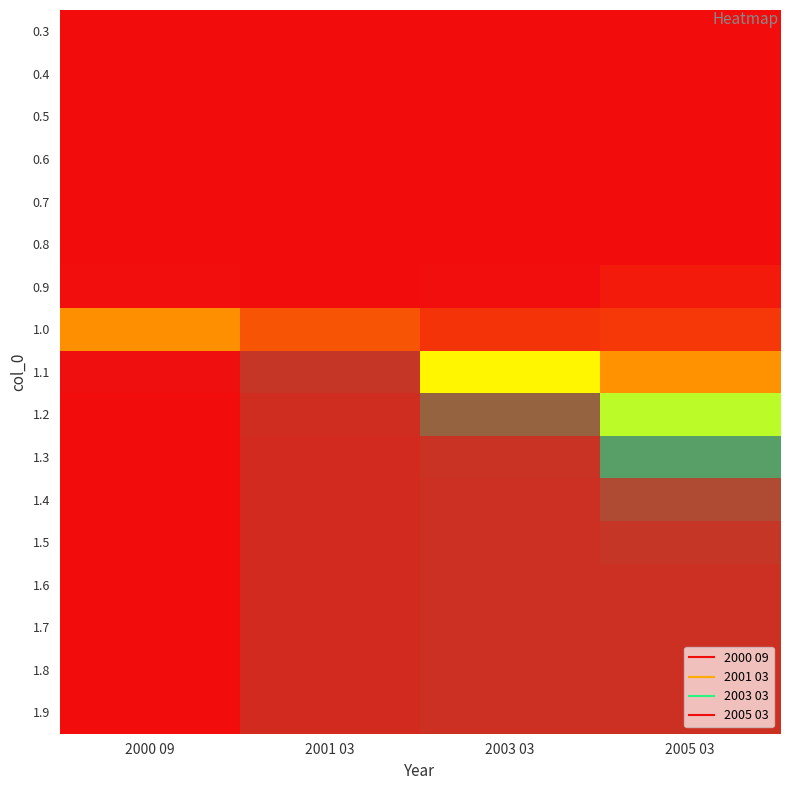

Which has a higher value, 2003 03 or 2001 03?

2003 03